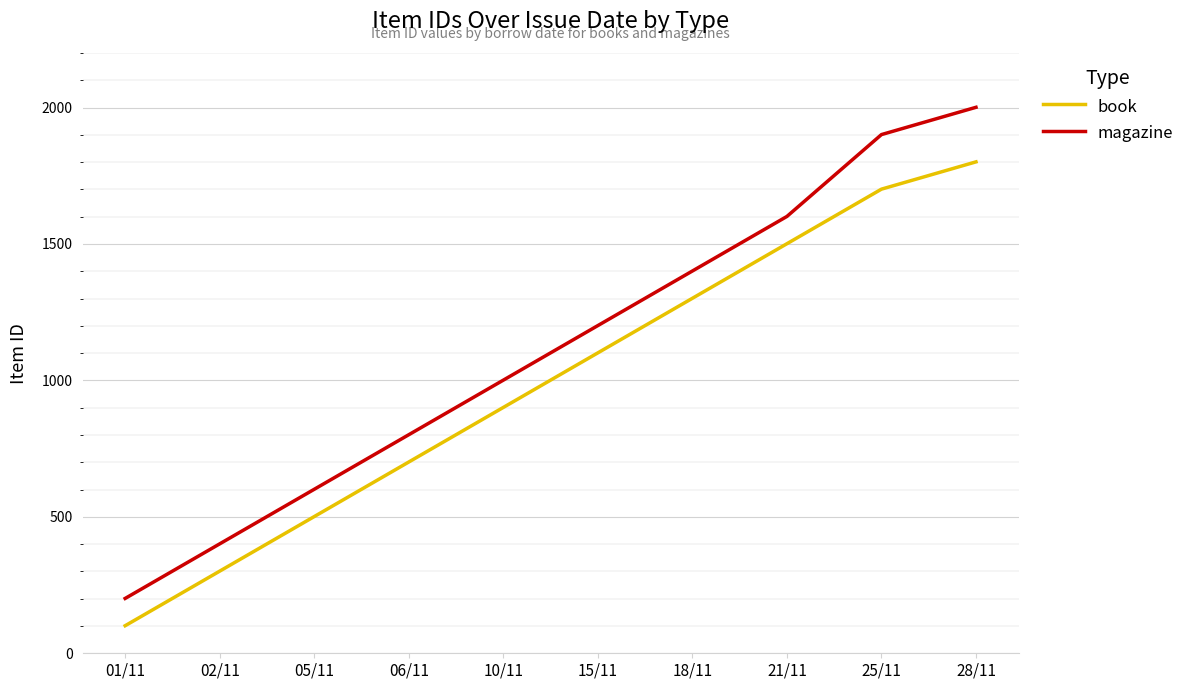

Which label corresponds to the smallest value in the chart?

01/11